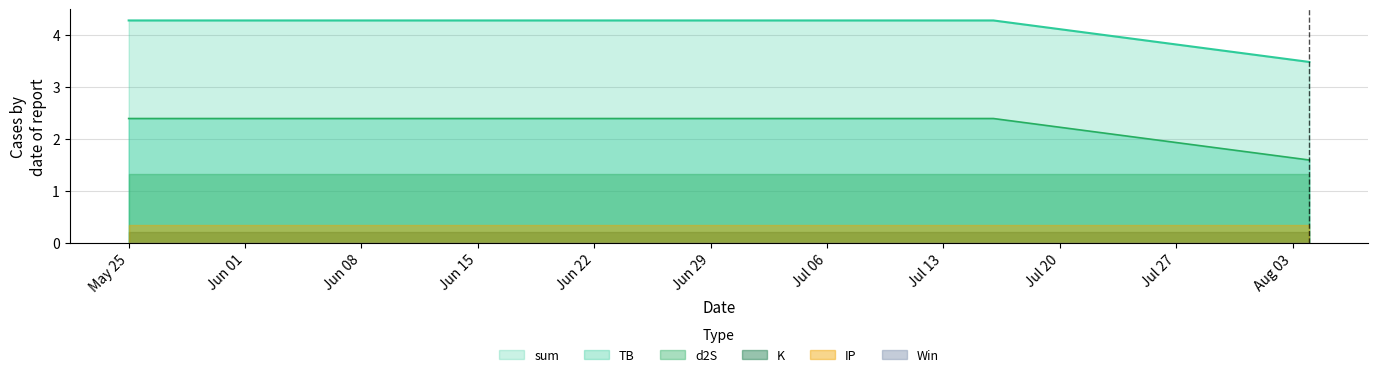

Reading right to left, extract all data points from this chart.

TB: 2023-08-04=1.6	2023-07-16=2.4	2023-05-25=2.4
d2S: 2023-08-04=1.3	2023-07-16=1.3	2023-05-25=1.3
K: 2023-08-04=0.2	2023-07-16=0.2	2023-05-25=0.2
IP: 2023-08-04=0.3	2023-07-16=0.3	2023-05-25=0.3
Win: 2023-08-04=0.0	2023-07-16=0.0	2023-05-25=0.0
sum: 2023-08-04=3.5	2023-07-16=4.3	2023-05-25=4.3